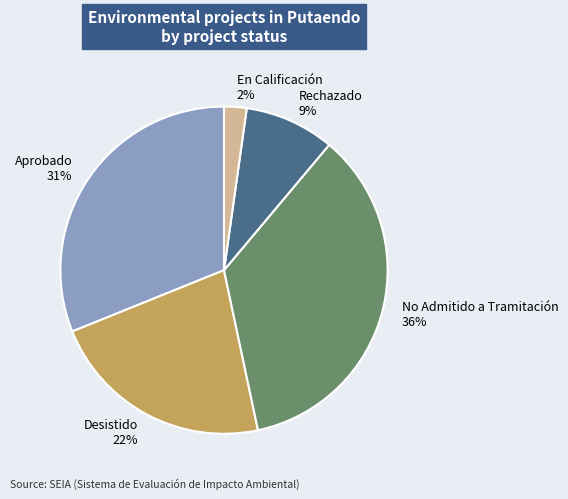

To the nearest percent, what is the difference between the Desistido and En Calificación slice percentages?

20%